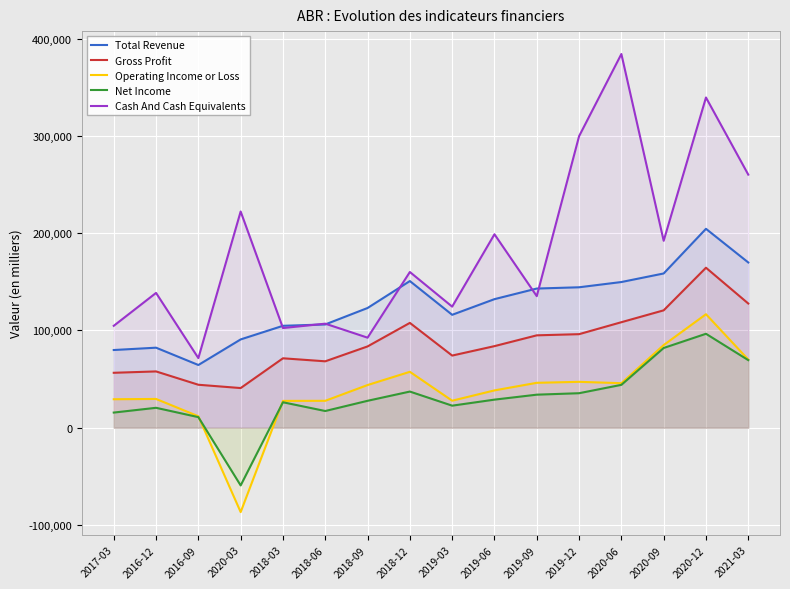

Where does the Gross Profit series first go above 83900?

2018-12